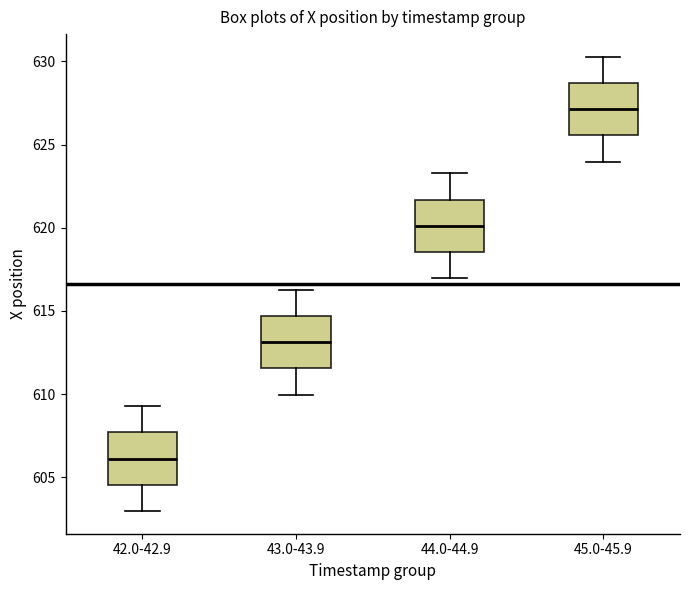

Reading left to right, transcribe this box plot: for each box, give where its median line is, the range the box spans, and where its two whiskers end, as read against the y-axis. The values are not printed on the chart, so give them approximately, as read against the axis.

42.0-42.9: median 606.0, box 604.5 to 607.5, whiskers 603.0 to 609.5
43.0-43.9: median 613.0, box 611.5 to 614.5, whiskers 610.0 to 616.5
44.0-44.9: median 620.0, box 618.5 to 621.5, whiskers 617.0 to 623.5
45.0-45.9: median 627.0, box 625.5 to 628.5, whiskers 624.0 to 630.5